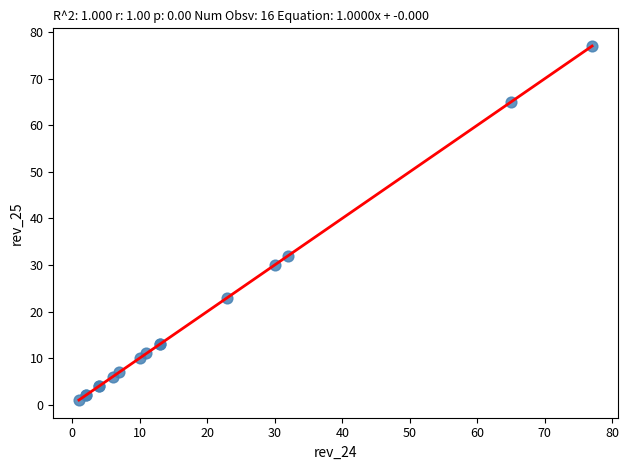

What Y value in the scatter plot is closest to 39?

32